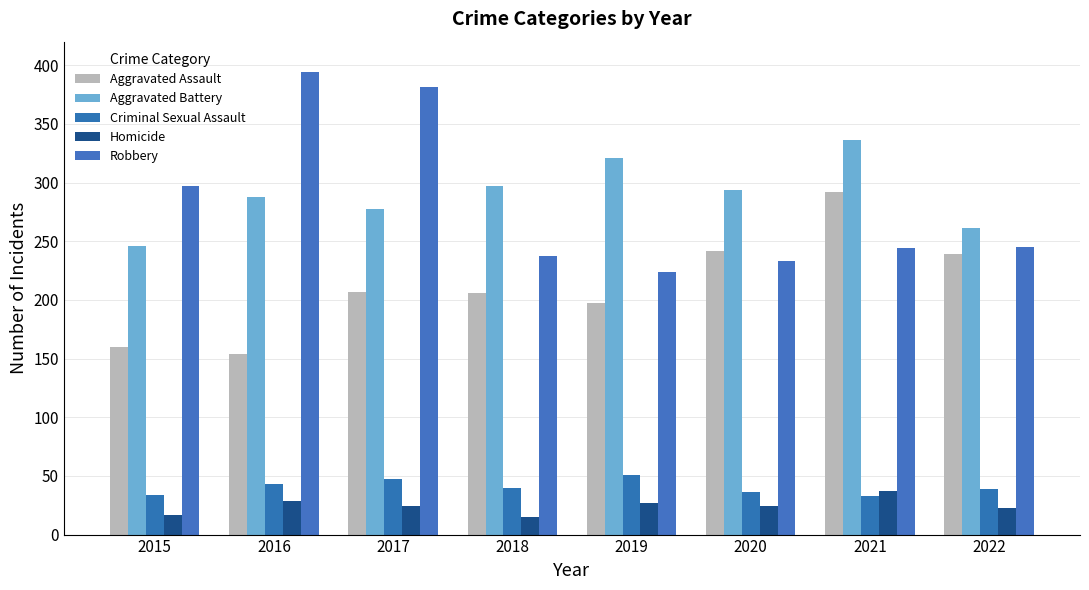

Reading left to right, what are all the values shown in this chart?

Aggravated Assault: 160	154	207	206	197	242	292	239
Aggravated Battery: 246	288	277	297	321	294	336	261
Criminal Sexual Assault: 34	43	47	40	51	36	33	39
Homicide: 17	29	24	15	27	24	37	23
Robbery: 297	394	381	237	224	233	244	245